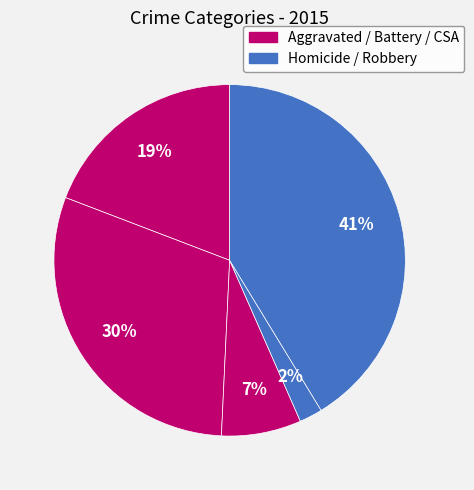

Does any single category account for the majority?

No